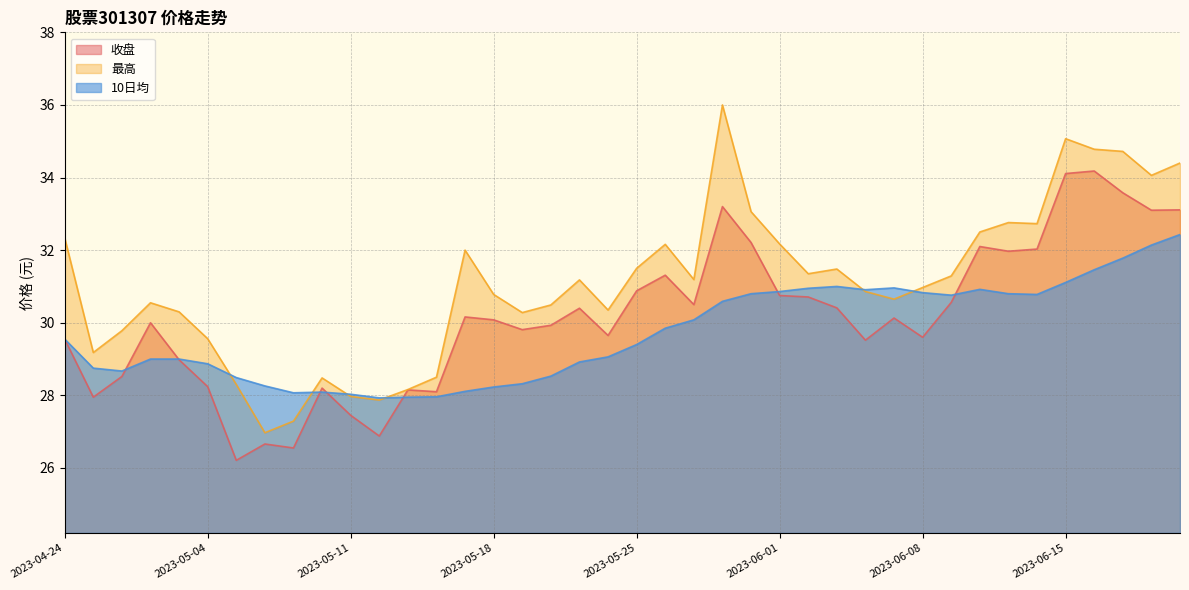

What position from the right is 2023-06-09?

9